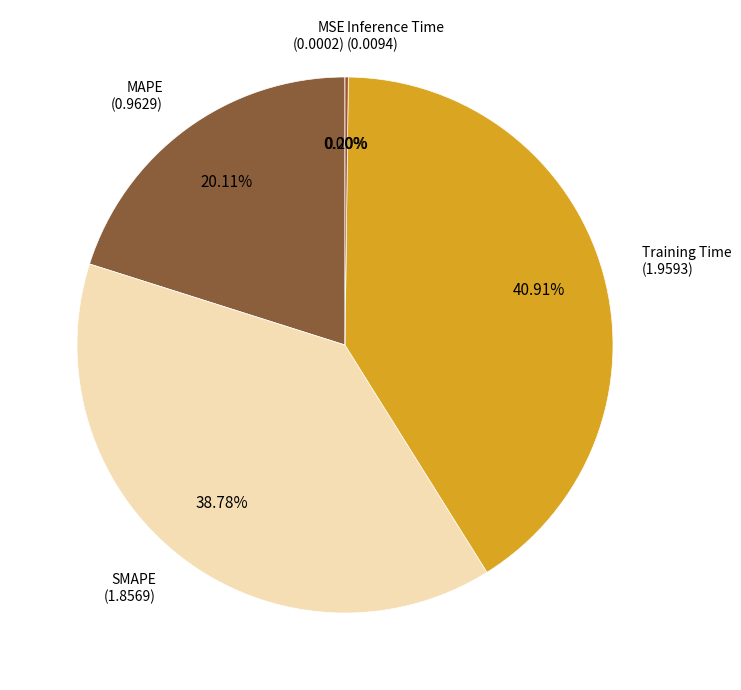

Count the number of slices in the pie.

5